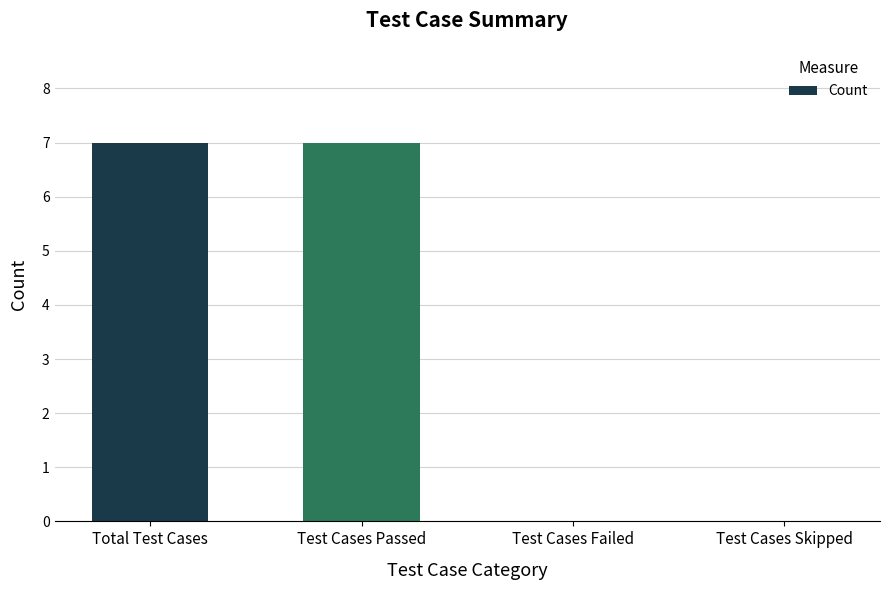

What is the difference between the values at Test Cases Skipped and Test Cases Passed?

7